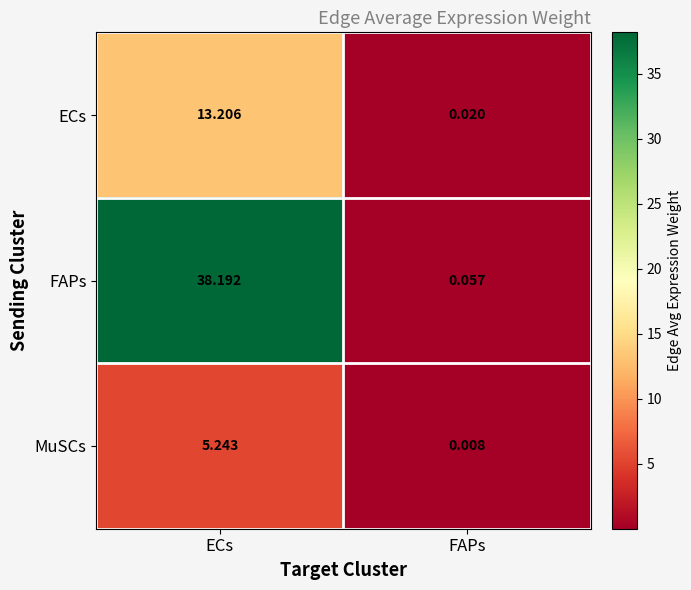

At which category does the chart reach its minimum across all series?

FAPs